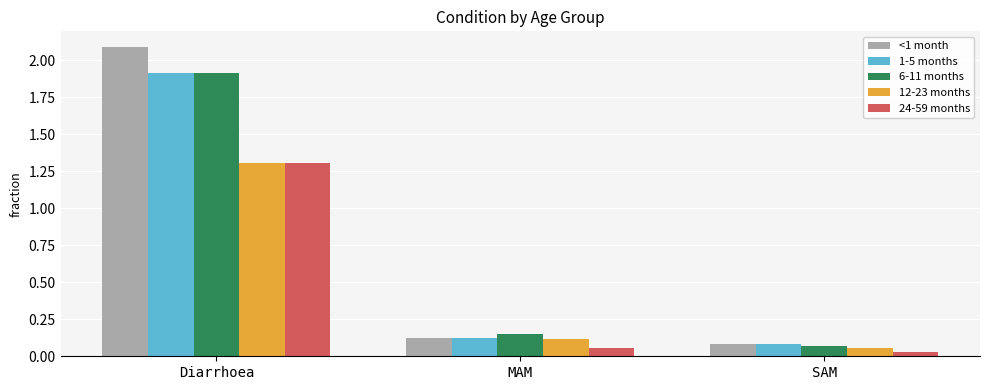

What is the maximum value shown in the chart?

2.1